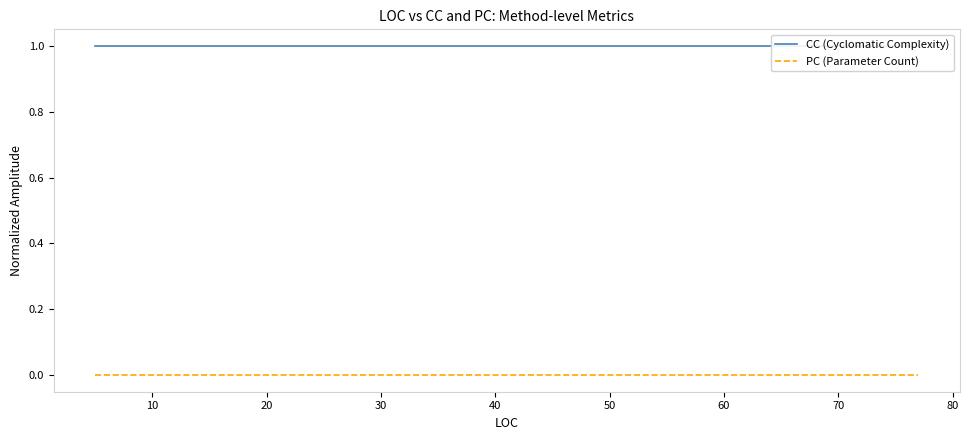

True or false: CC (Cyclomatic Complexity) and PC (Parameter Count) cross at least once.

False